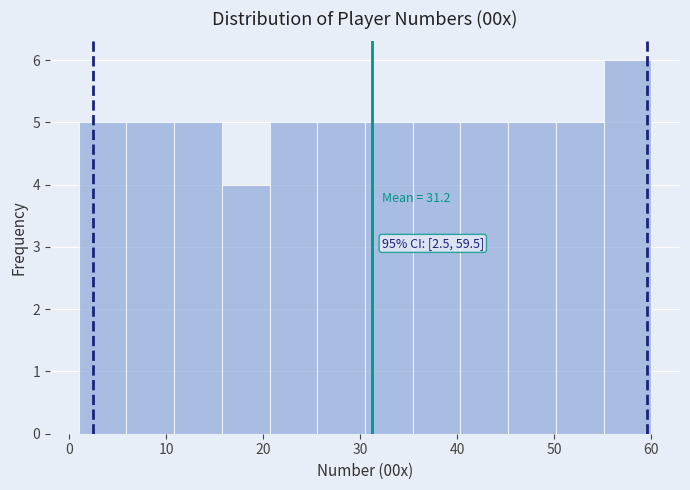

Which range on the x-axis has the tallest bar?

55 to 60